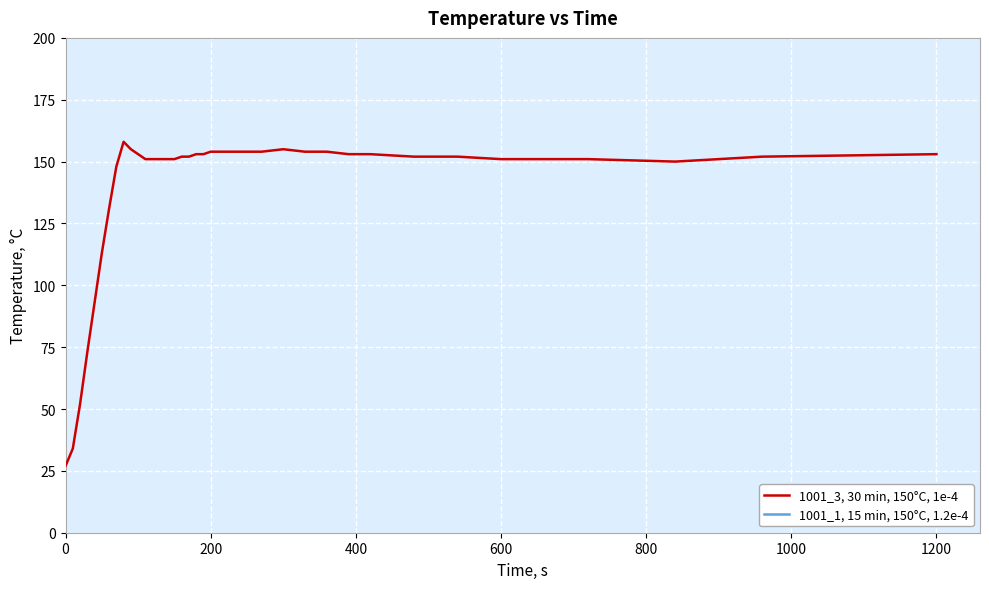

What is the minimum value shown in the chart?

27